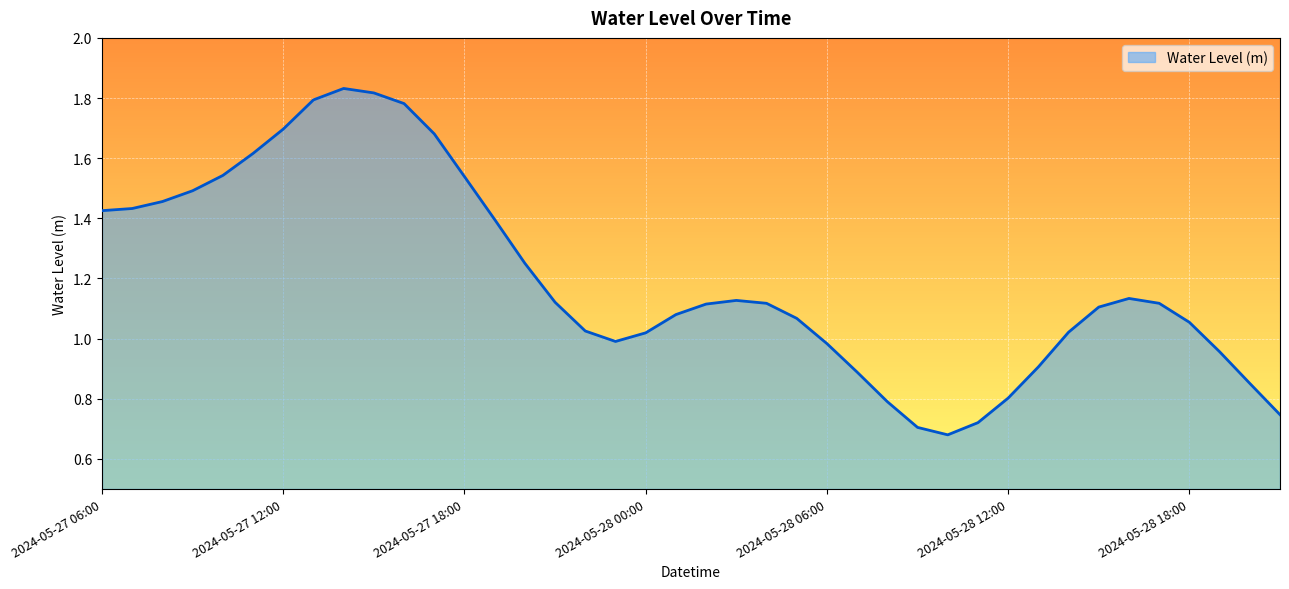

What is the difference between the maximum and minimum values?

1.2